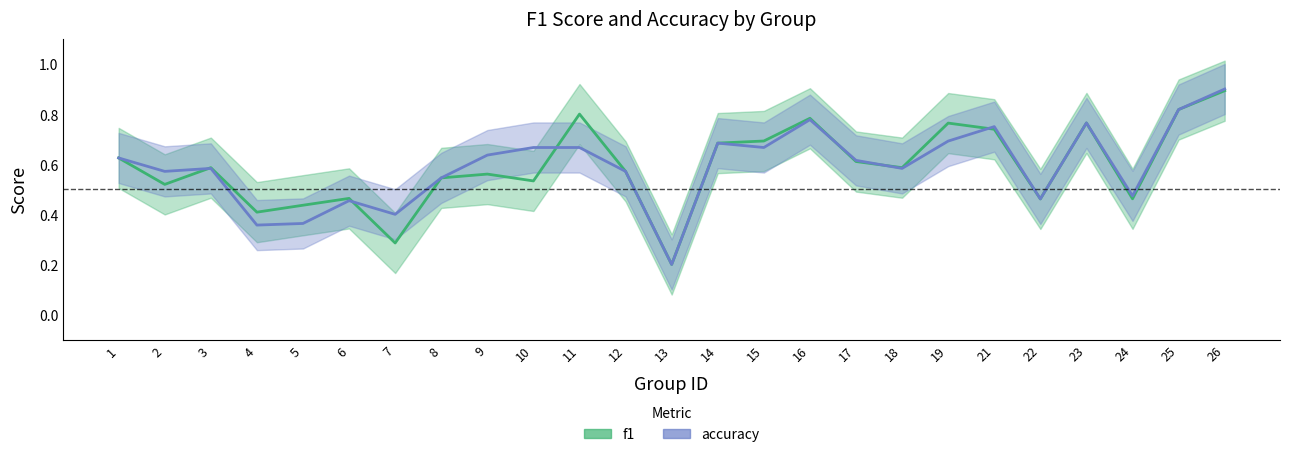

What is the difference between the maximum and minimum values in the f1 series?

0.7